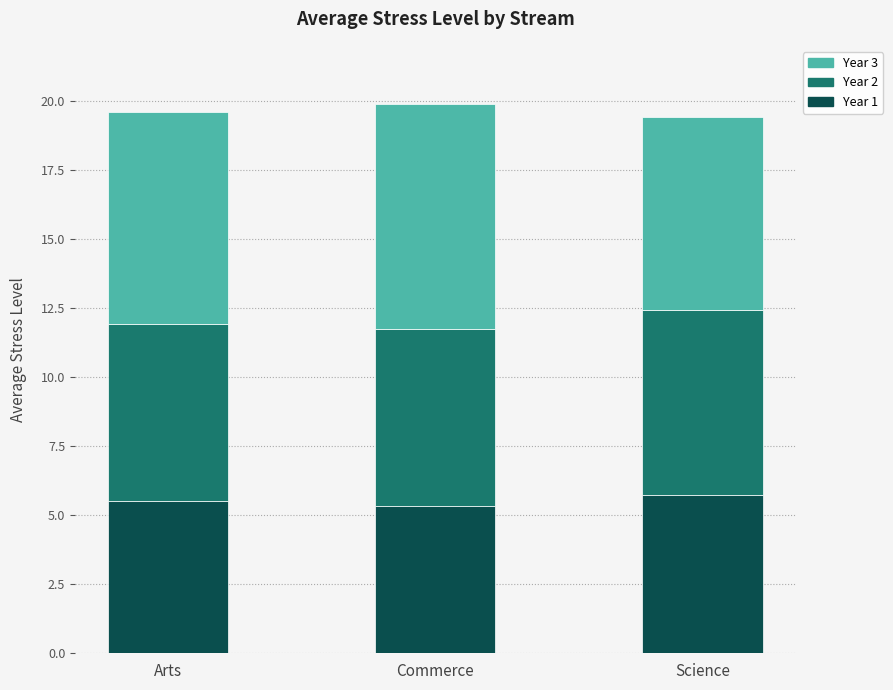

What is the total value across all series at Science?

19.4